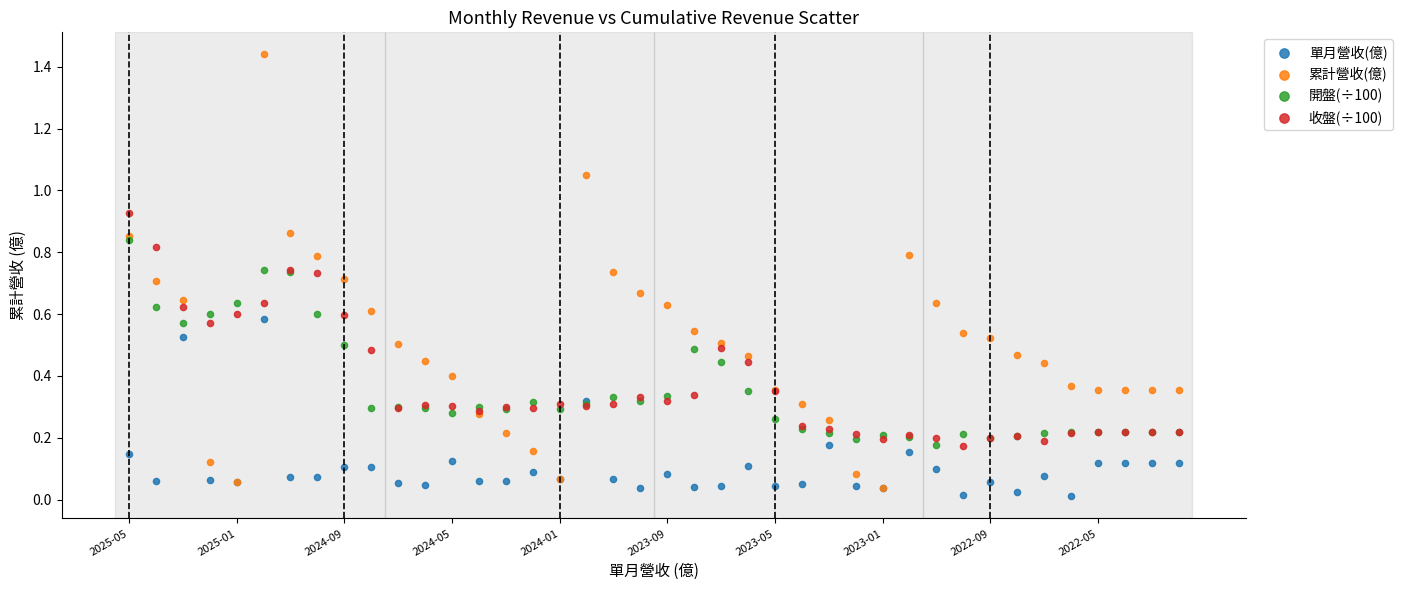

What are all the series names shown in the legend?

單月營收(億), 累計營收(億), 開盤(÷100), 收盤(÷100)